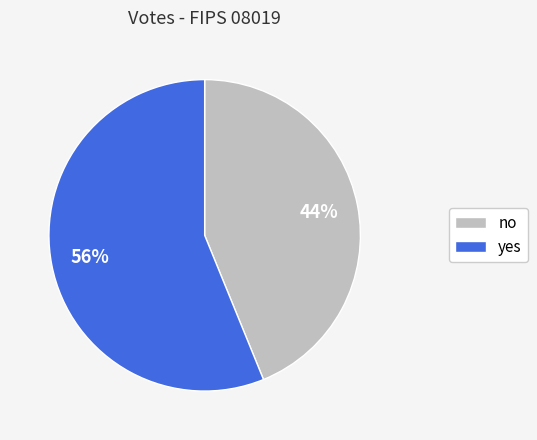

Approximately how many times larger is the value at yes compared to no?

1.3